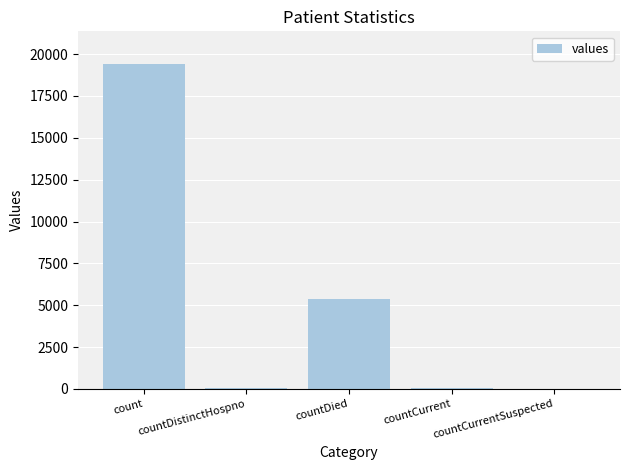

How many distinct data groups are displayed?

1